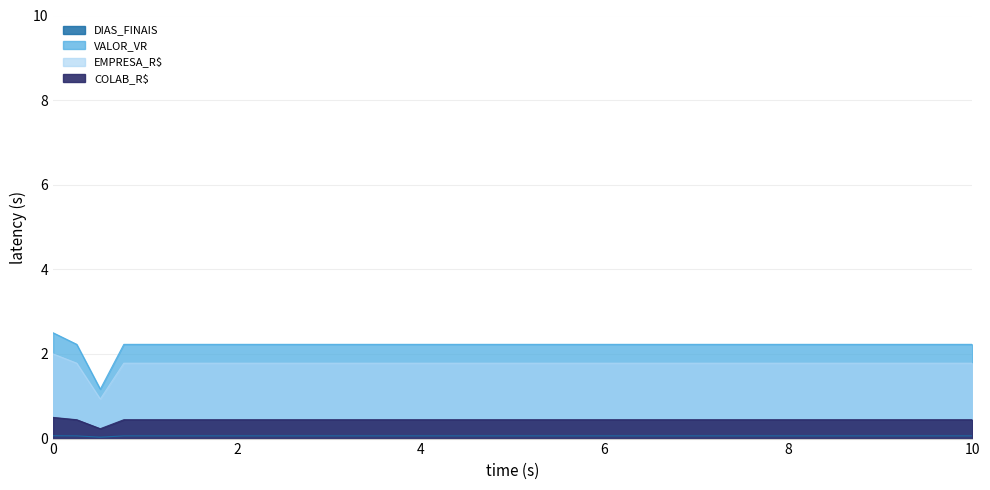

True or false: DIAS_FINAIS has a value of 0.1 at 35390.

False